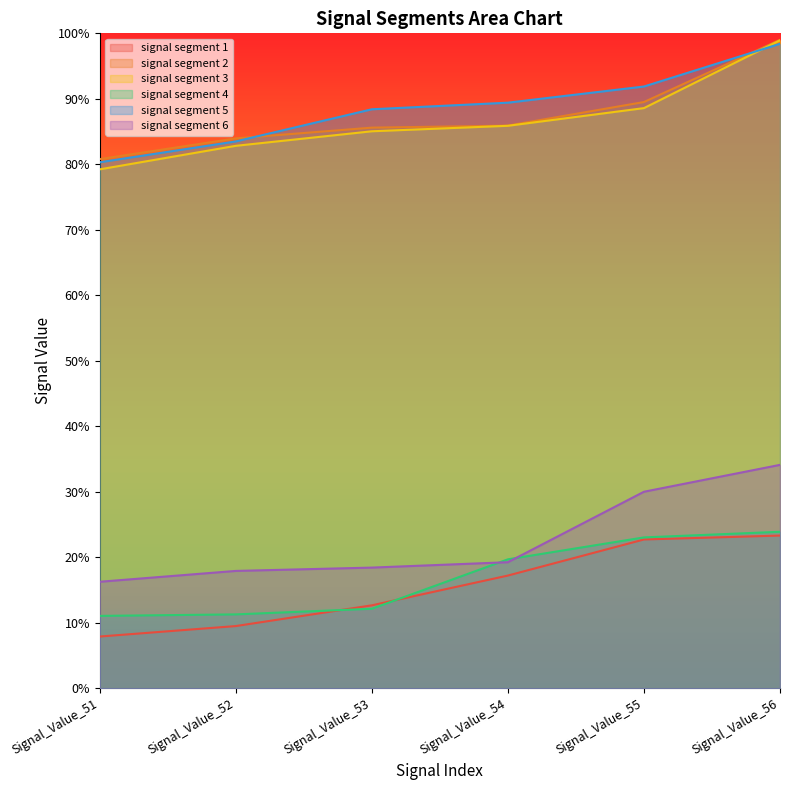

True or false: signal segment 5 and signal segment 6 cross at least once.

False